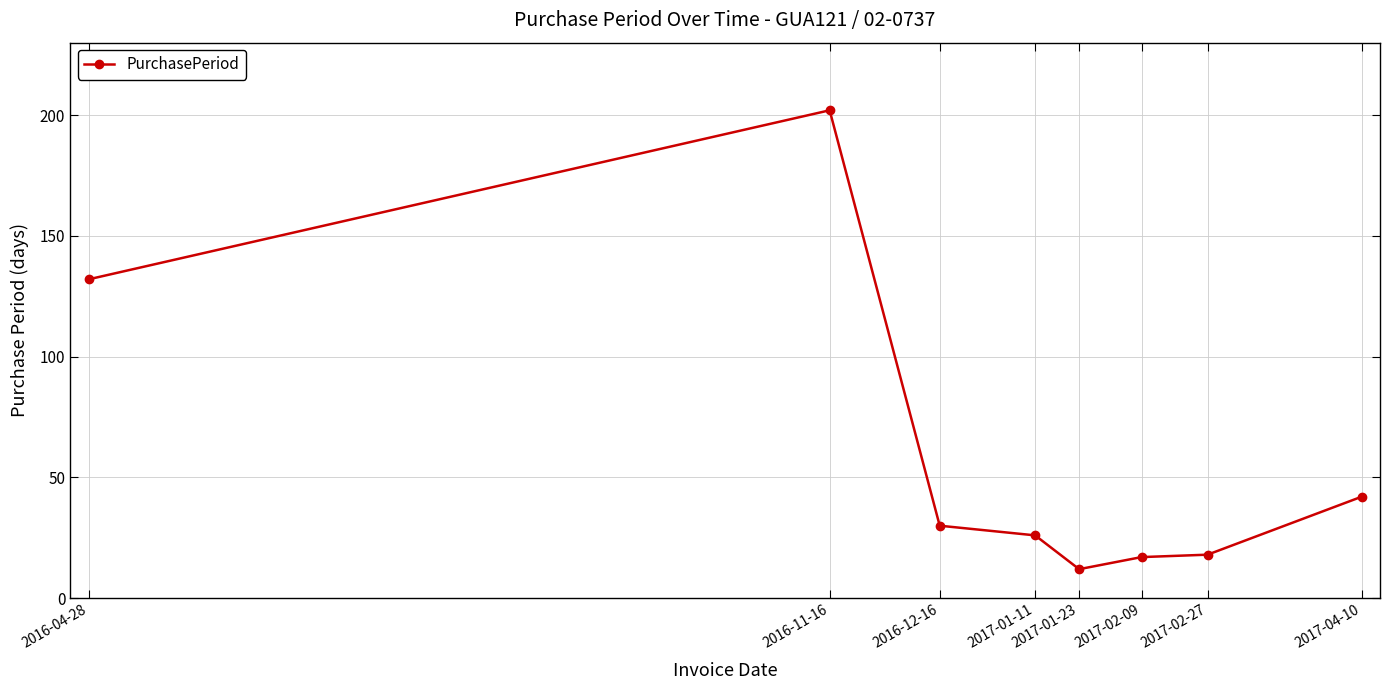

What is the sum of all values?

479